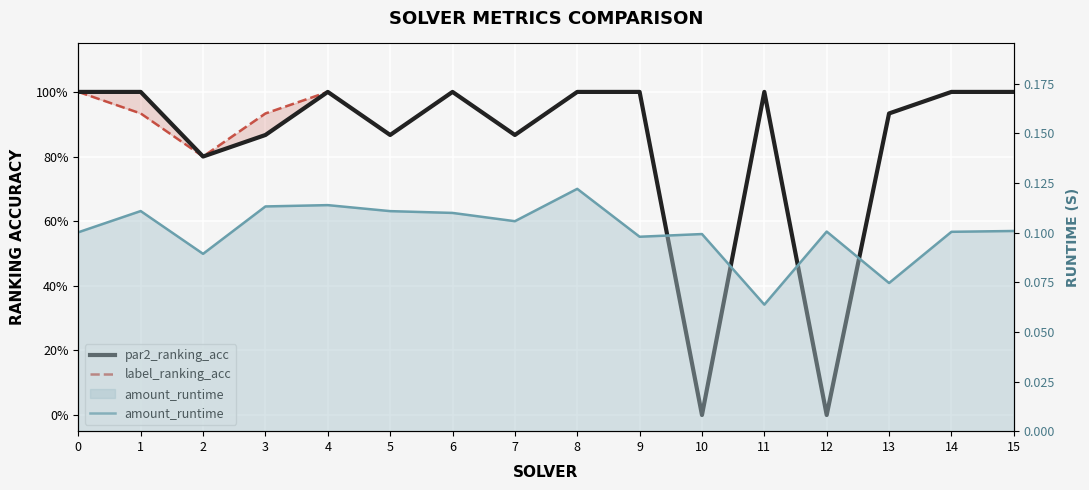

True or false: label_ranking_acc has more than 0 points higher than both neighbors.

True